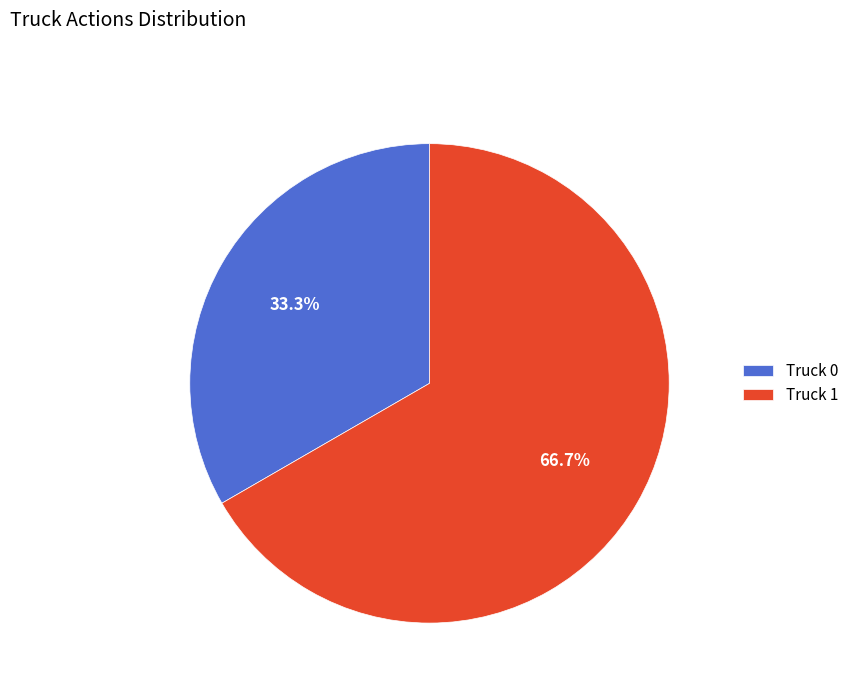

Count the number of slices in the pie.

2